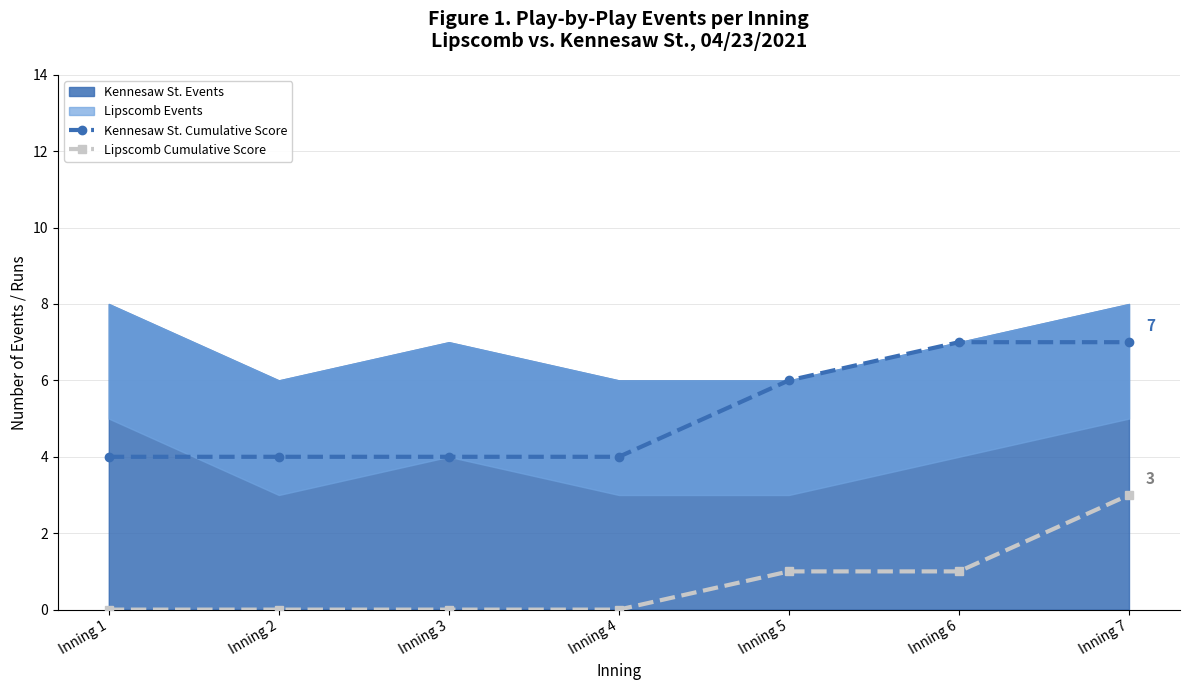

Which category has the highest value in the Kennesaw St. Cumulative Score series?

Inning 6